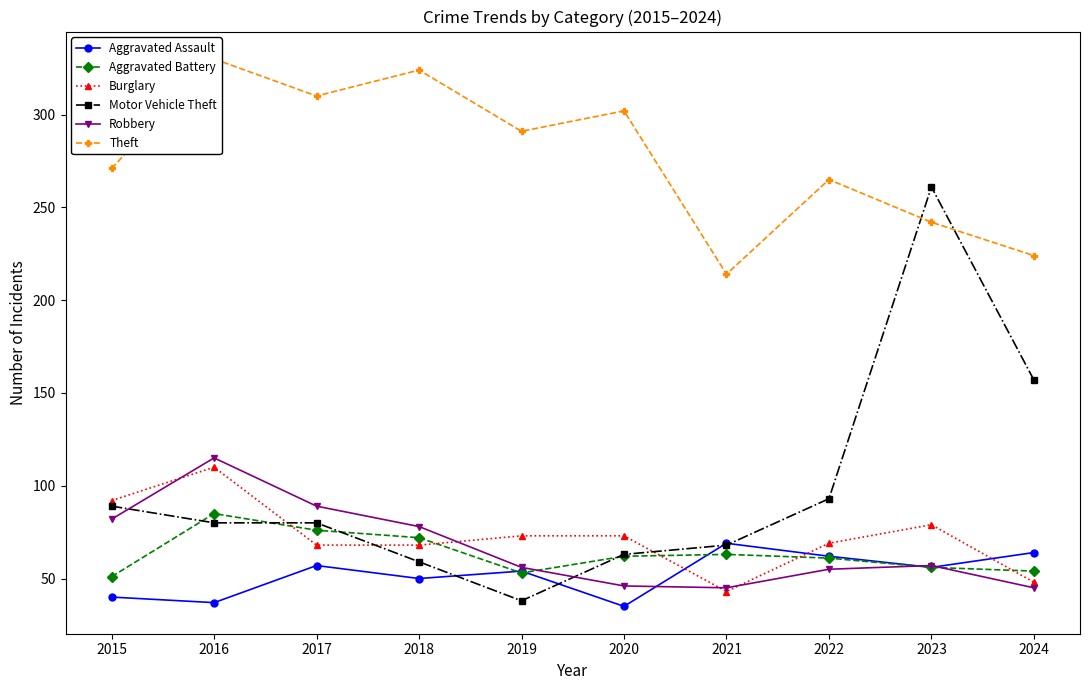

Reading left to right, extract all data points from this chart.

Aggravated Assault: 40	37	57	50	54	35	69	62	56	64
Aggravated Battery: 51	85	76	72	53	62	63	61	56	54
Burglary: 92	110	68	68	73	73	43	69	79	48
Motor Vehicle Theft: 89	80	80	59	38	63	68	93	261	157
Robbery: 82	115	89	78	56	46	45	55	57	45
Theft: 271	330	310	324	291	302	214	265	242	224